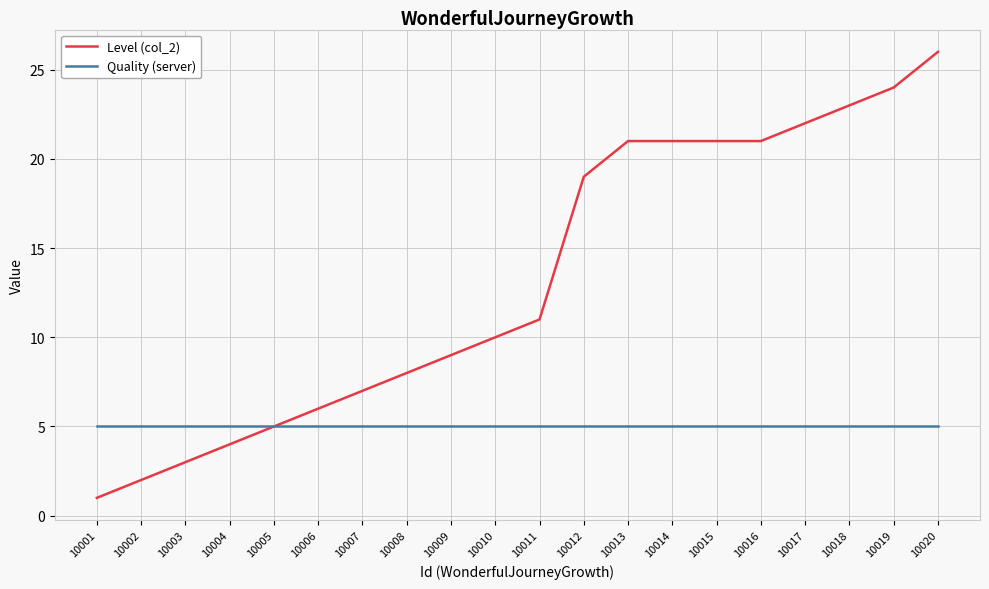

What is the greatest value displayed?

26